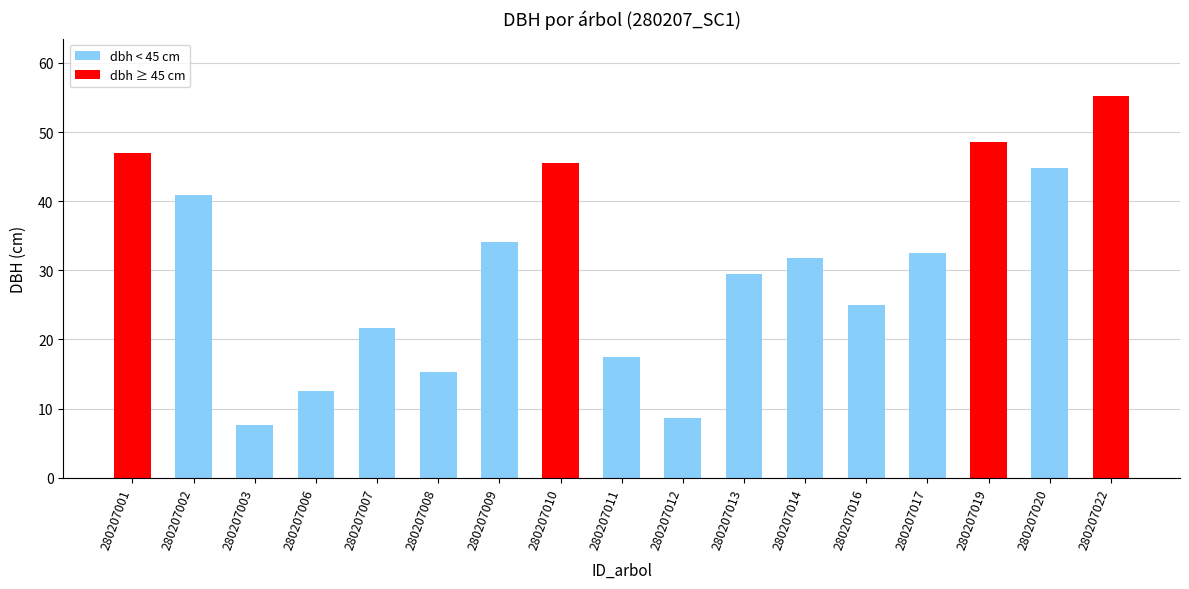

Are the bars horizontal?

No